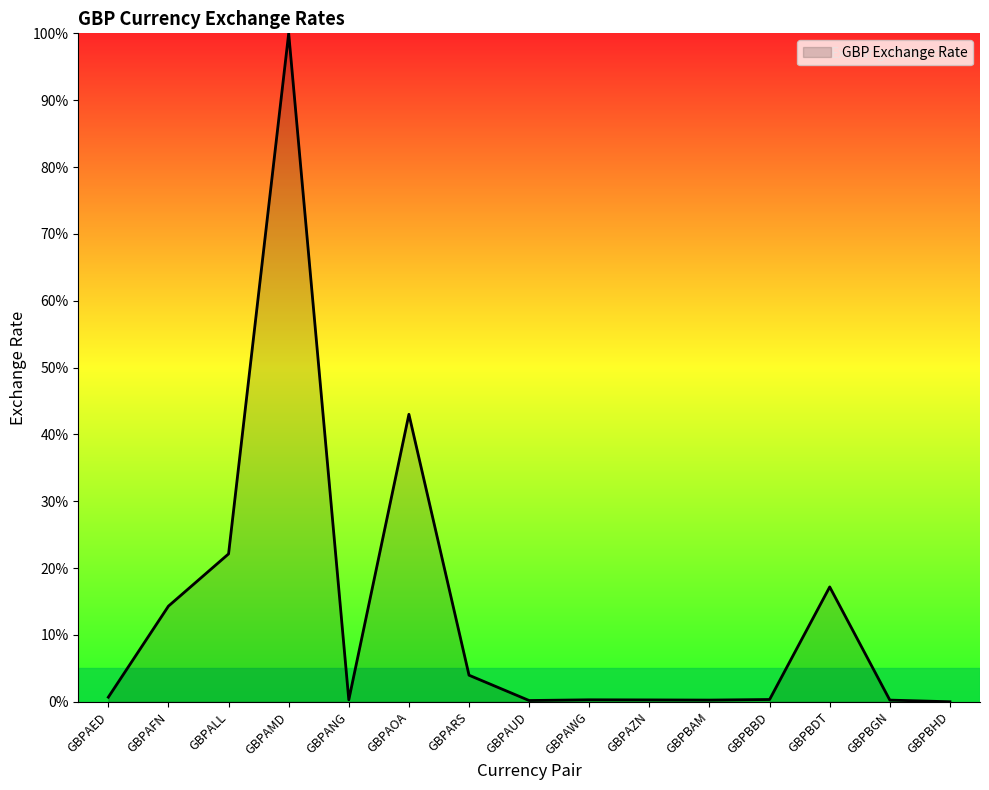

Where is the first local minimum?

GBPANG